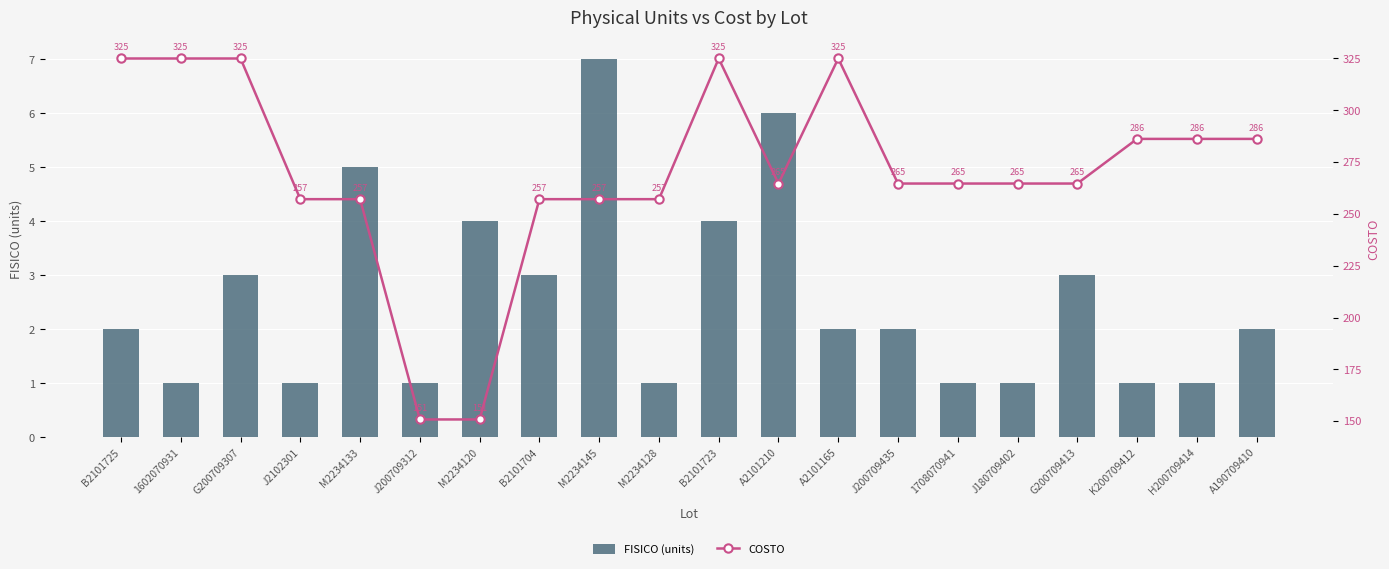

Reading left to right, transcribe all the data shown in this chart.

FISICO (units): B2101725=2.0	1602070931=1.0	G200709307=3.0	J2102301=1.0	M2234133=5.0	J200709312=1.0	M2234120=4.0	B2101704=3.0	M2234145=7.0	M2234128=1.0	B2101723=4.0	A2101210=6.0	A2101165=2.0	J200709435=2.0	1708070941=1.0	J180709402=1.0	G200709413=3.0	K200709412=1.0	H200709414=1.0	A190709410=2.0
COSTO: B2101725=325.0	1602070931=325.0	G200709307=325.0	J2102301=257.1	M2234133=257.1	J200709312=150.8	M2234120=150.8	B2101704=257.1	M2234145=257.1	M2234128=257.1	B2101723=325.0	A2101210=264.7	A2101165=325.0	J200709435=264.7	1708070941=264.7	J180709402=264.7	G200709413=264.7	K200709412=286.2	H200709414=286.2	A190709410=286.2